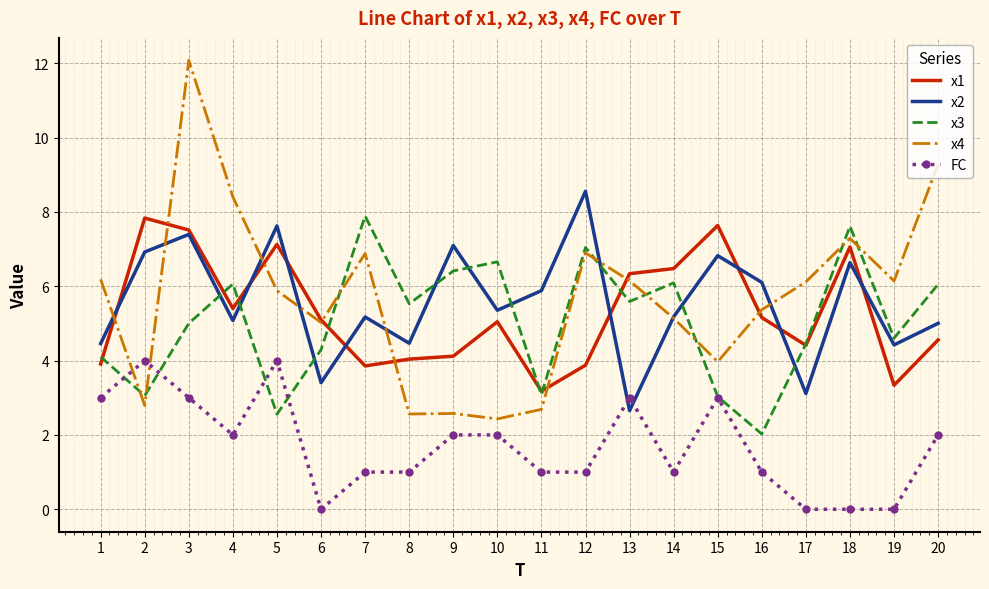

Where do x3 and FC first cross each other?

1 and 2